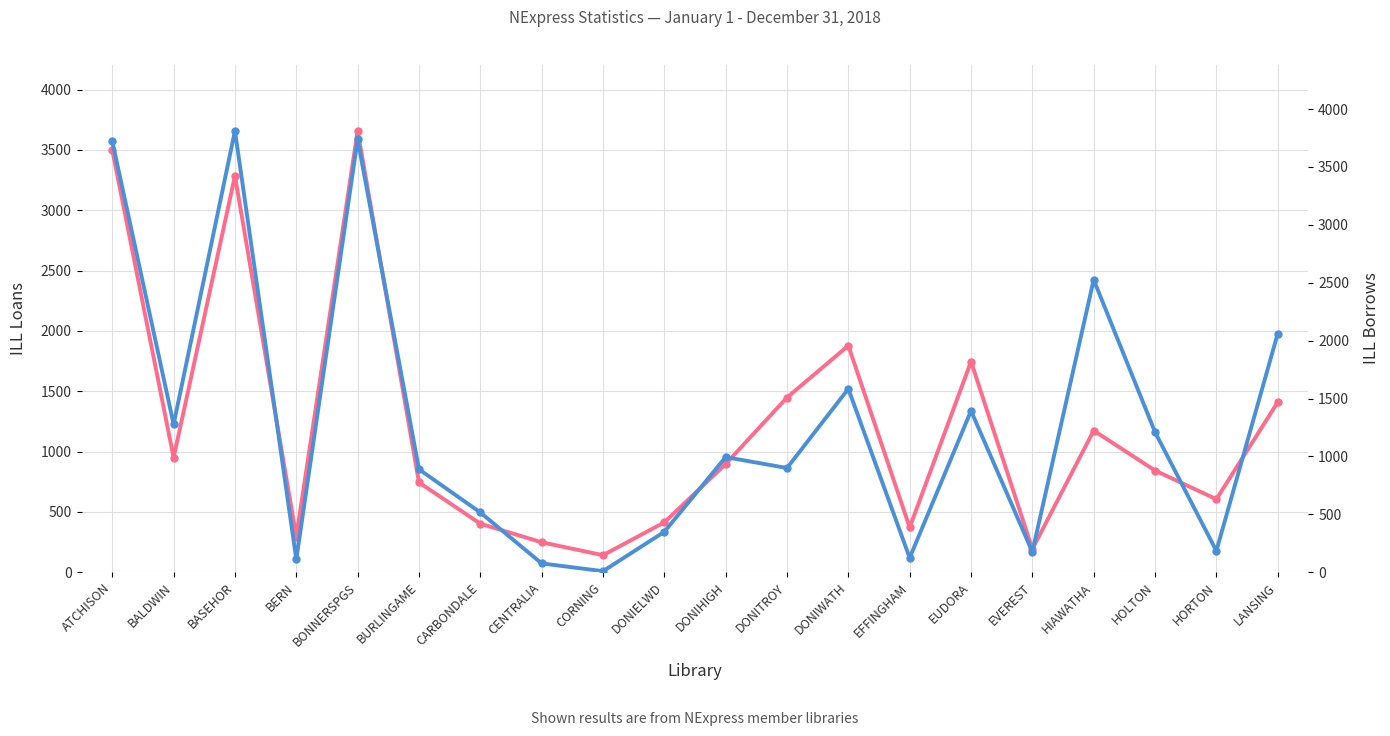

How many interior local valleys does the ILL Borrows series have?

7